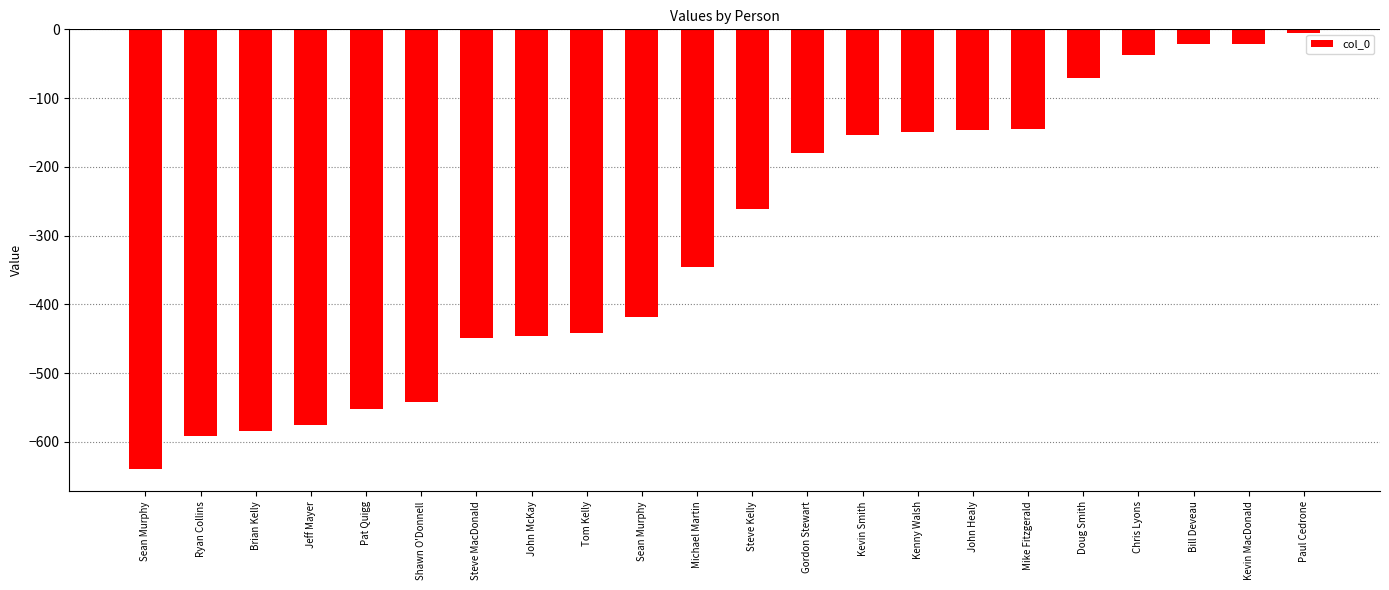

Count the number of values greater than -262.

10